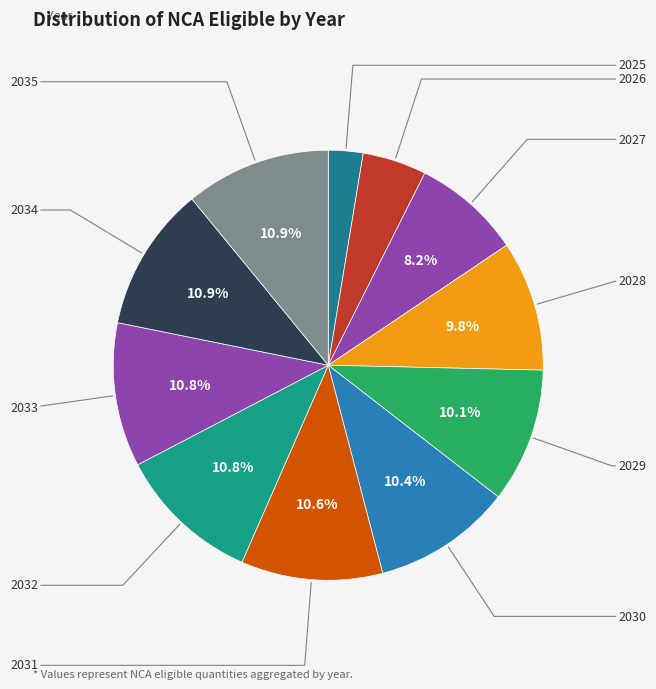

Is 2025 the majority of the pie?

No